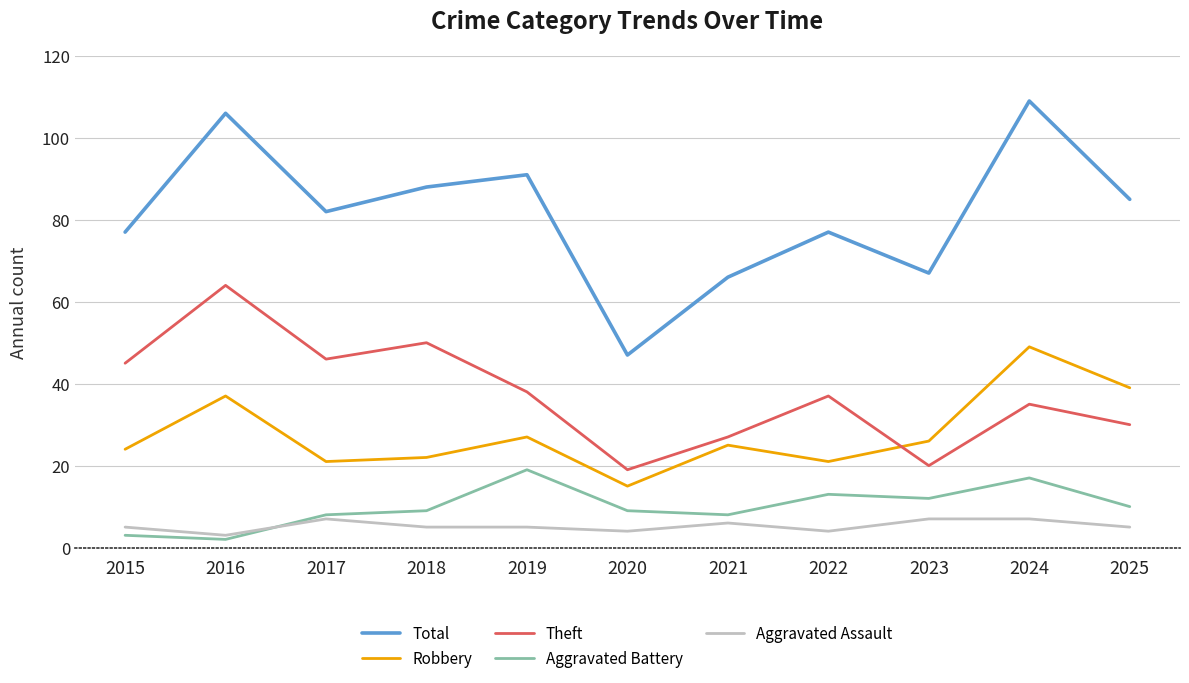

At which category does the chart reach its minimum across all series?

2016